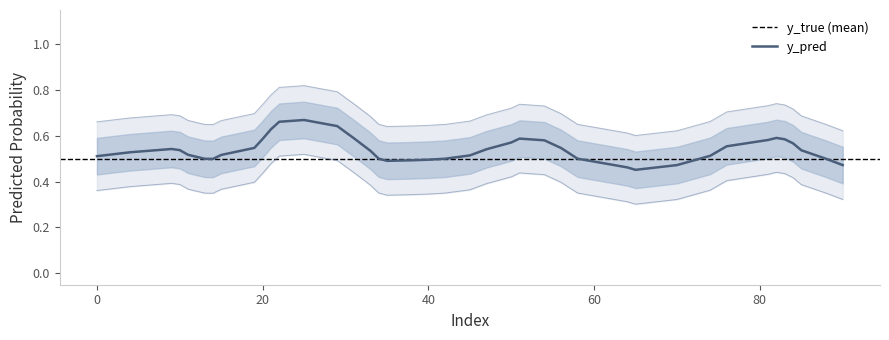

The y_pred series shows 0.5 at 40. True or false?

True